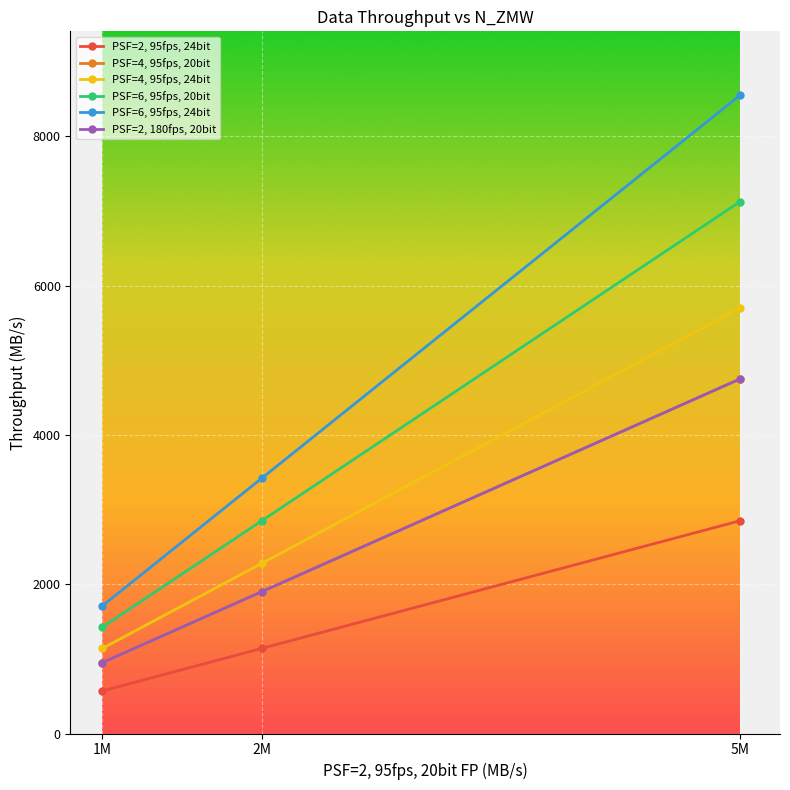

Does the chart have visible grid lines?

Yes